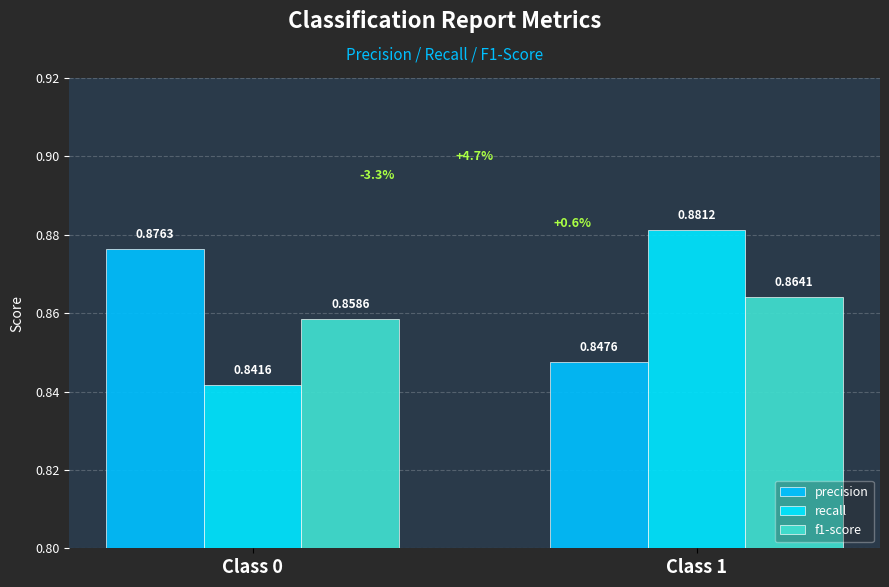

Which series has the largest total across all categories?

precision